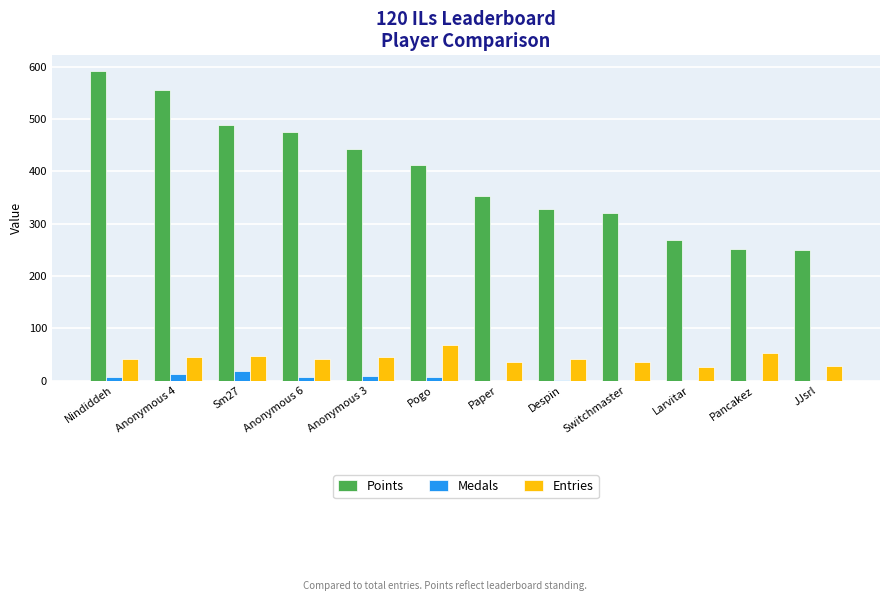

Count the Medals values in the range 0 to 9.

10